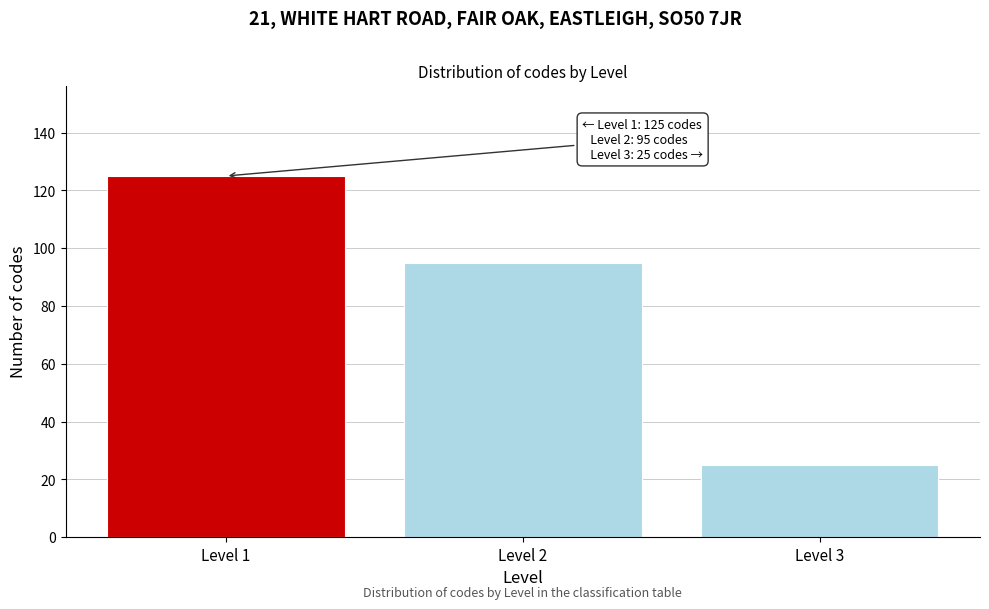

Reading right to left, extract all data points from this chart.

25	95	125